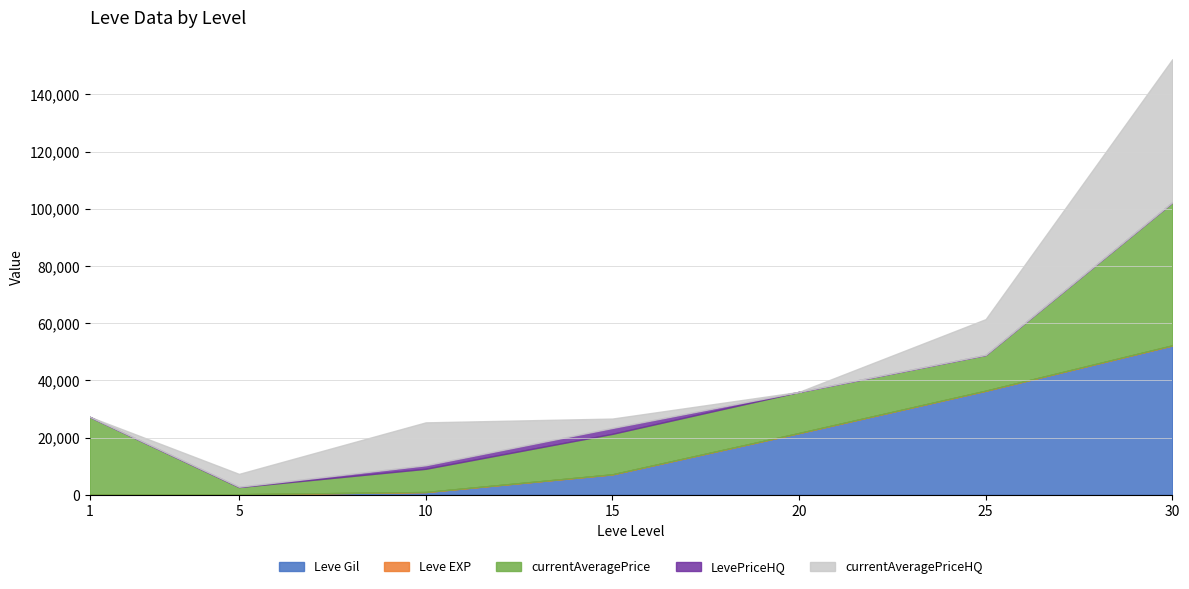

True or false: LevePriceHQ and currentAveragePriceHQ intersect in this chart.

False